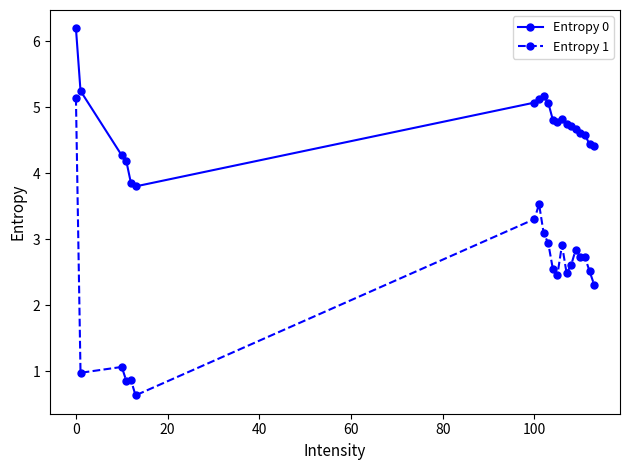

How many series are shown in this chart?

2